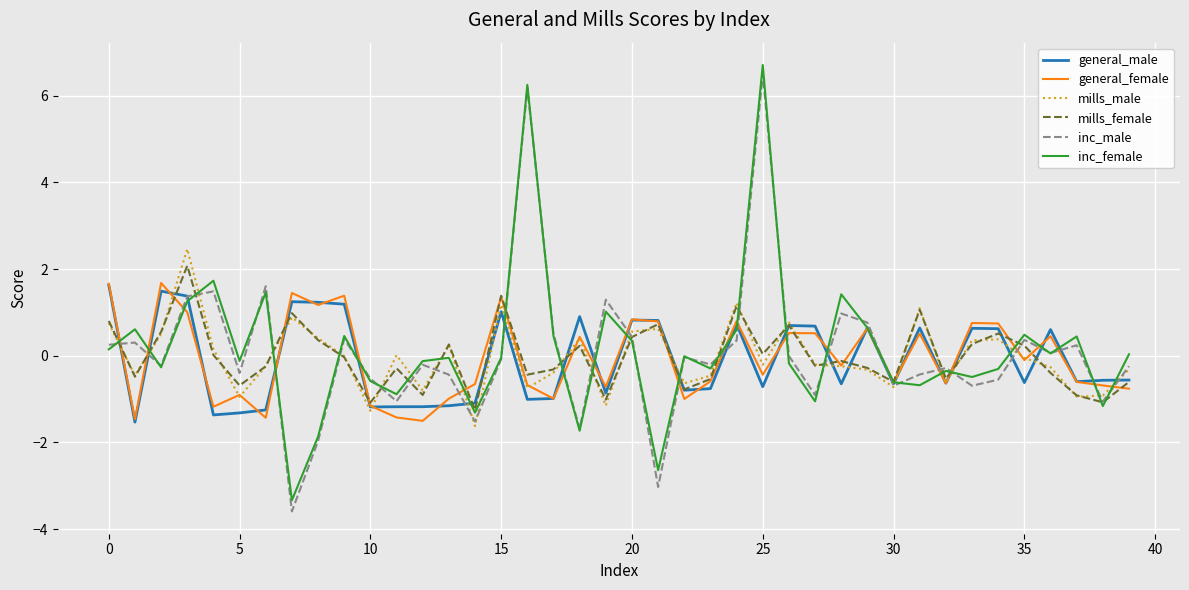

What is the minimum value shown in the chart?

-3.6